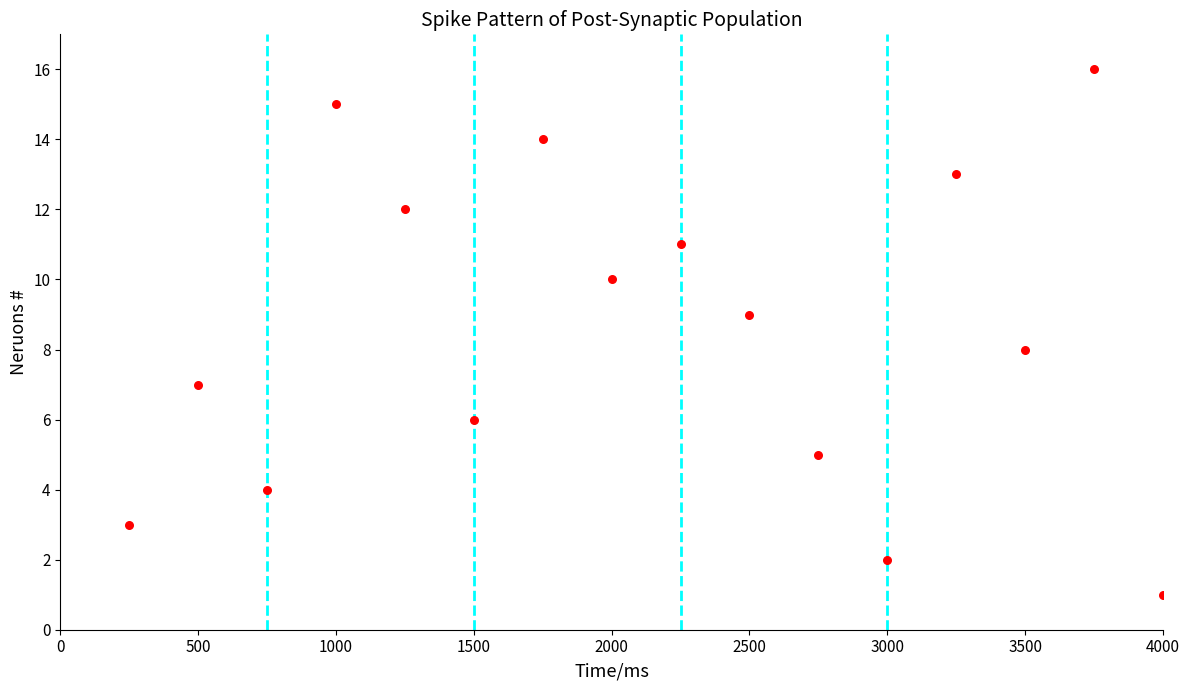

What is the range of Y values (max minus min)?

15